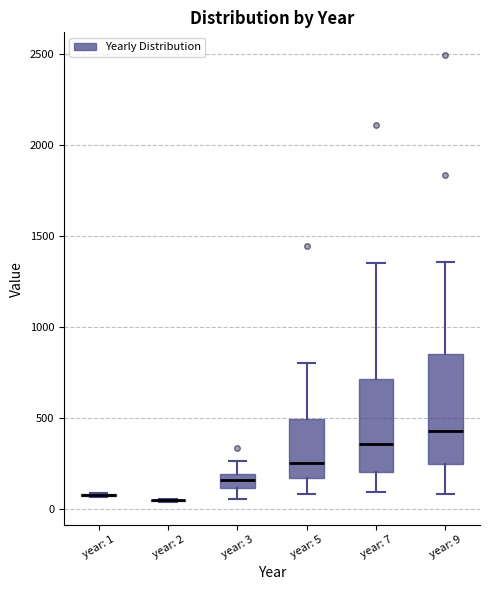

Reading left to right, read every box against the y-axis: the position of its median line, the range the box covers, and the ends of its whiskers. The values are not printed on the chart, so give them approximately, as read against the axis.

year: 1: box collapsed to a line at 100, whiskers 50 to 100
year: 2: box collapsed to a line at 50, whiskers 50 to 50
year: 3: median 150, box 100 to 200, whiskers 50 to 250
year: 5: median 250, box 200 to 500, whiskers 100 to 800
year: 7: median 350, box 200 to 700, whiskers 100 to 1350
year: 9: median 450, box 250 to 850, whiskers 100 to 1350